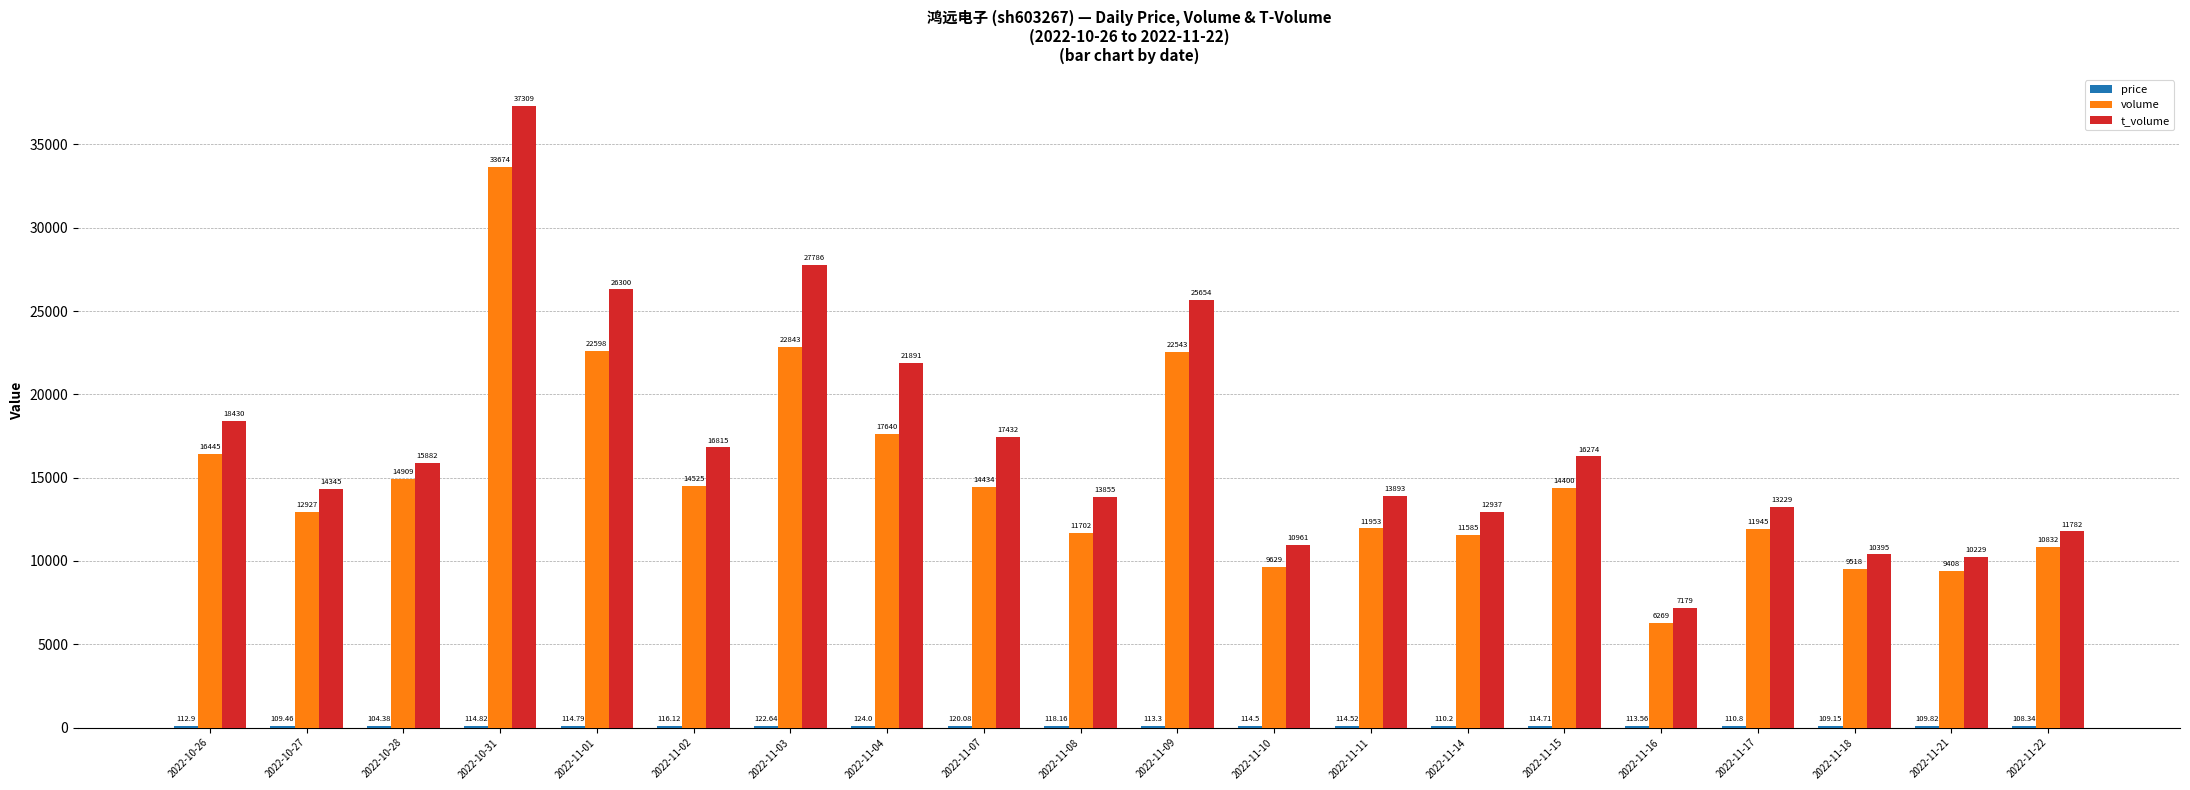

Which series changed the most between 2022-10-31 and 2022-11-14?

t_volume